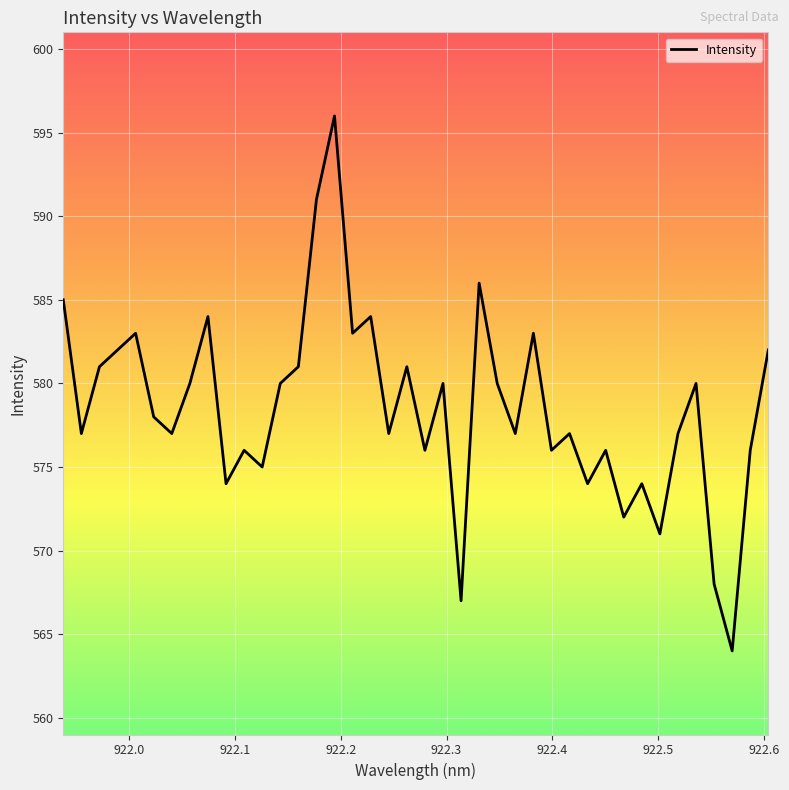

What is the minimum value shown in the chart?

564